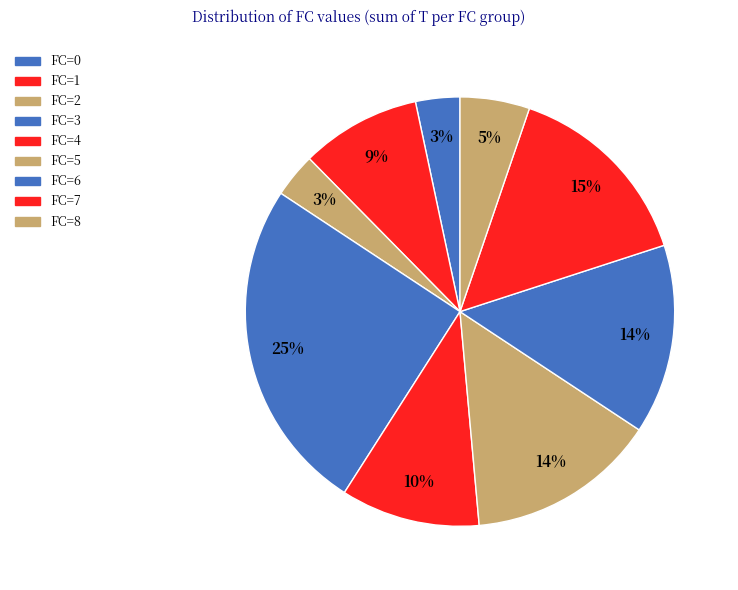

What is the largest slice in the pie chart?

FC=3